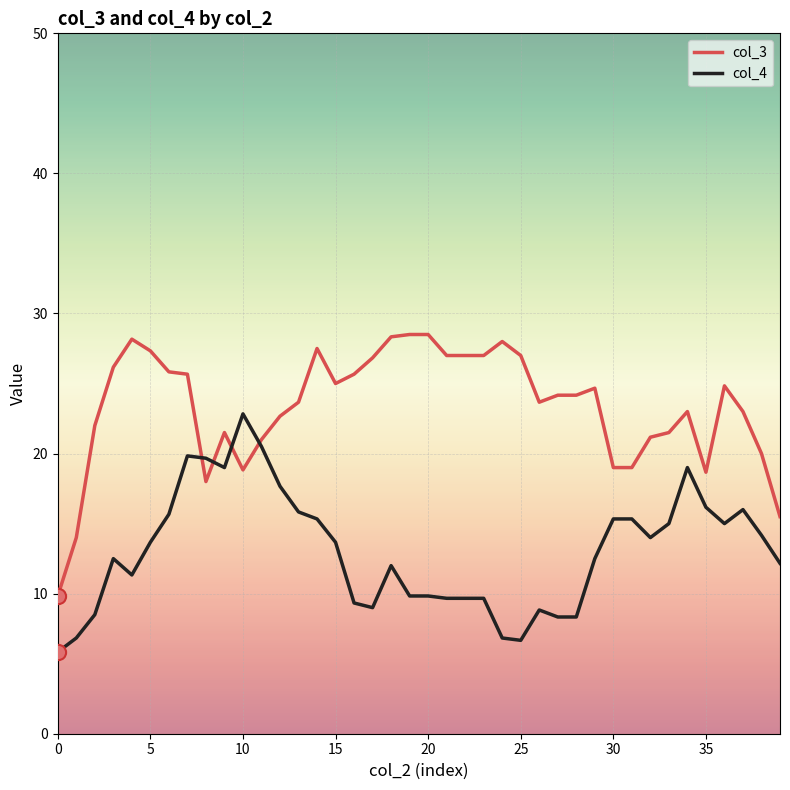

Which series has the largest total across all categories?

col_3